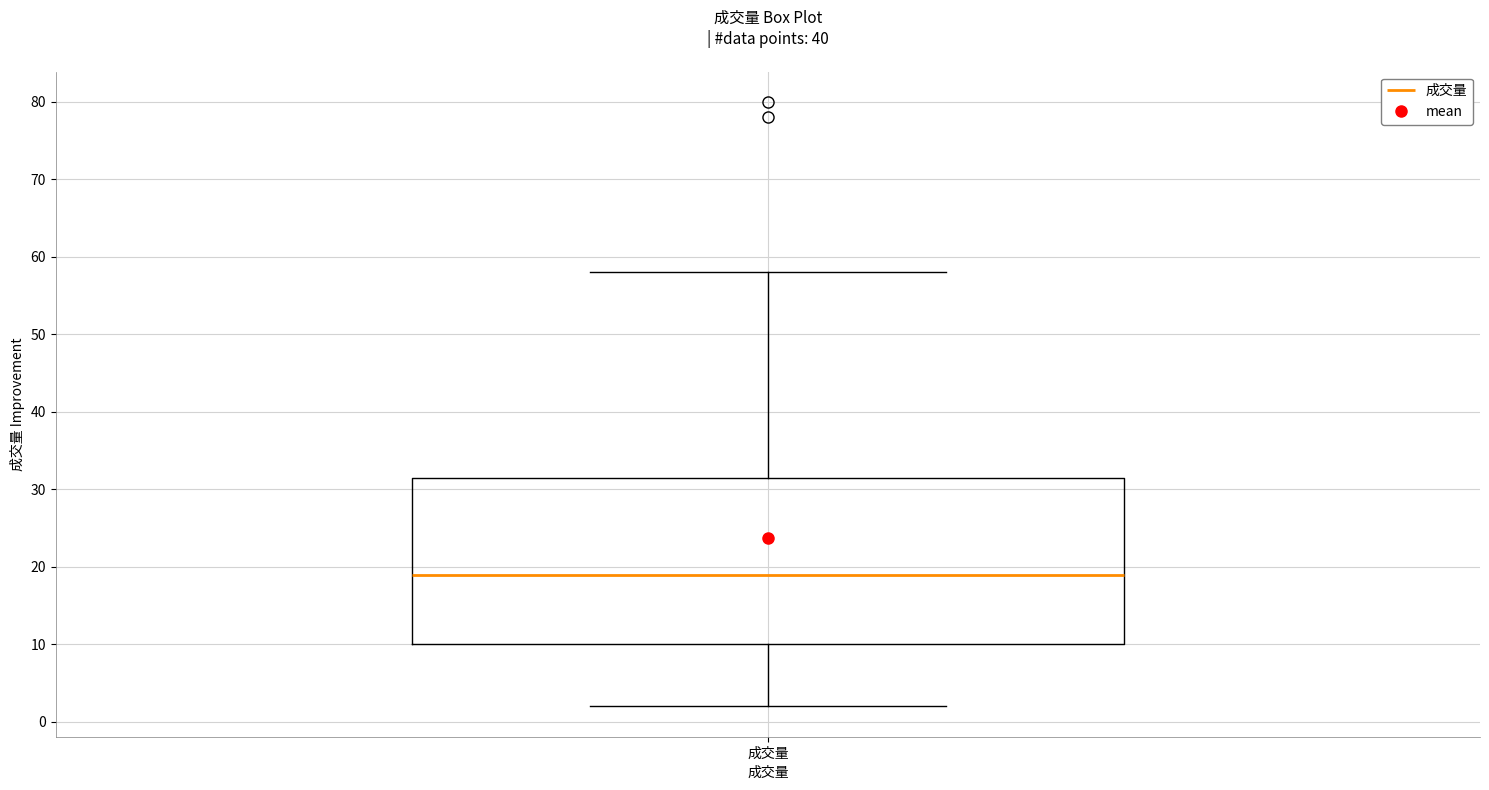

Where does the median line of the box for 成交量 sit on the y-axis? The values are not printed on the chart, so give them approximately, as read against the axis.

19